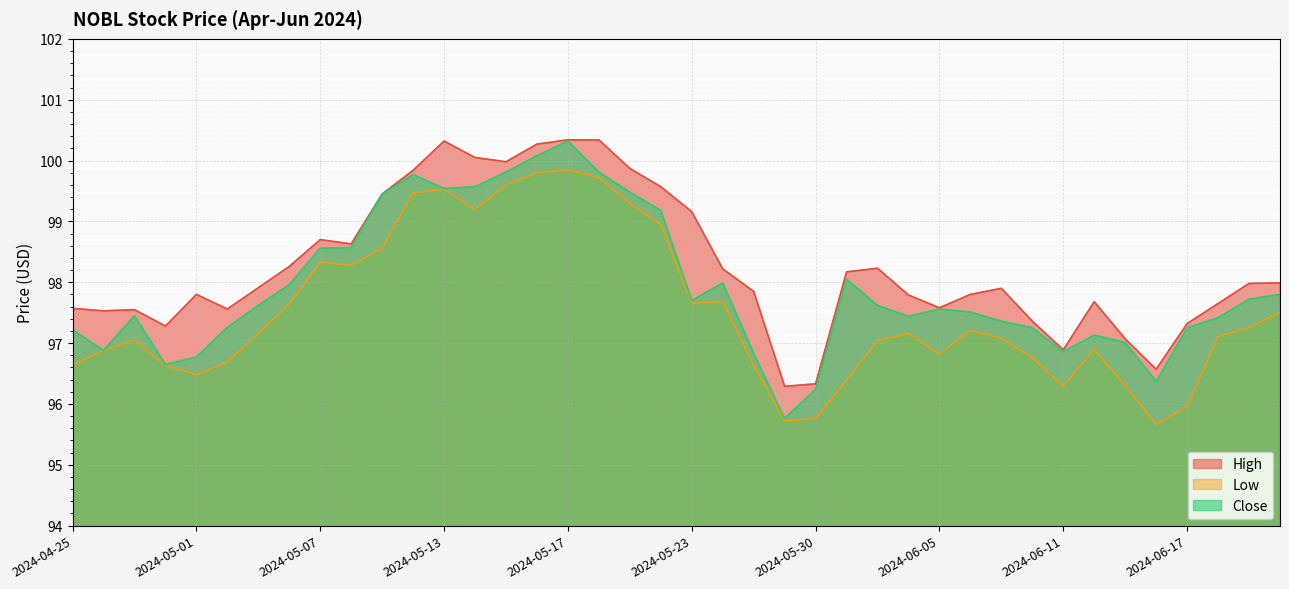

Is the value of Low at 2024-06-12 greater than the value of High at 2024-06-18?

No